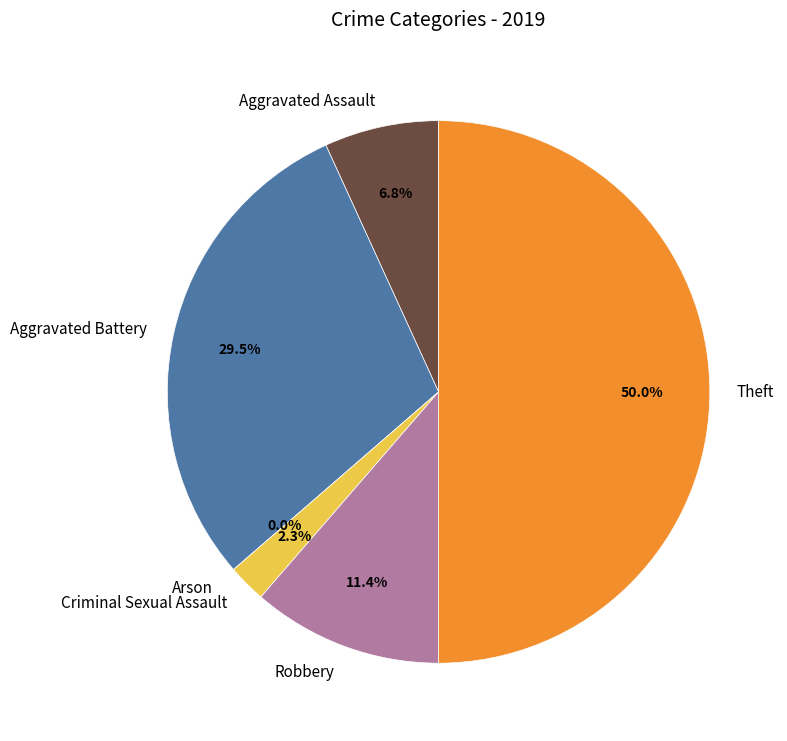

To the nearest percent, what is the average slice percentage?

17%